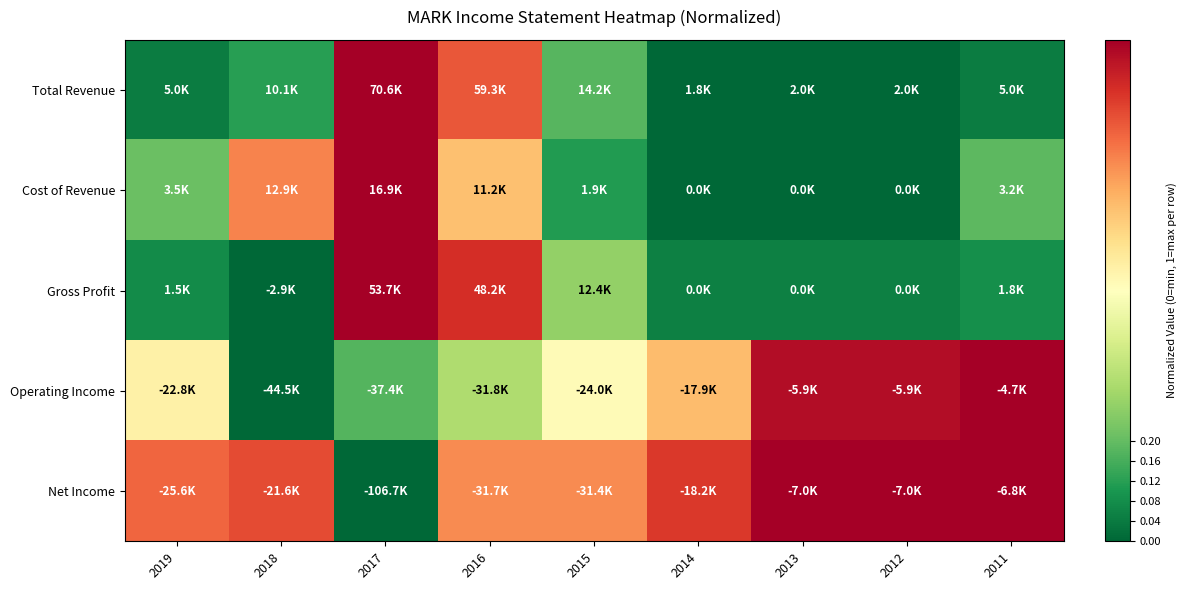

How many categories are shown in the chart?

9